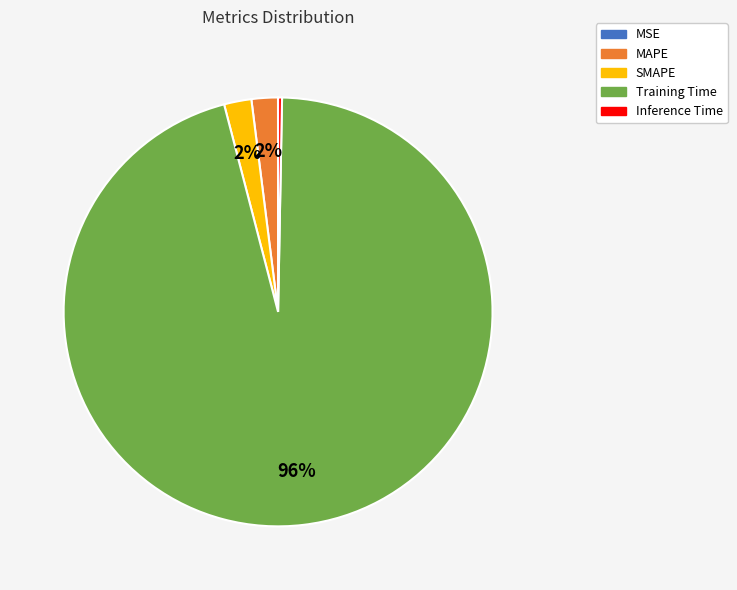

Which category accounts for the majority?

Training Time